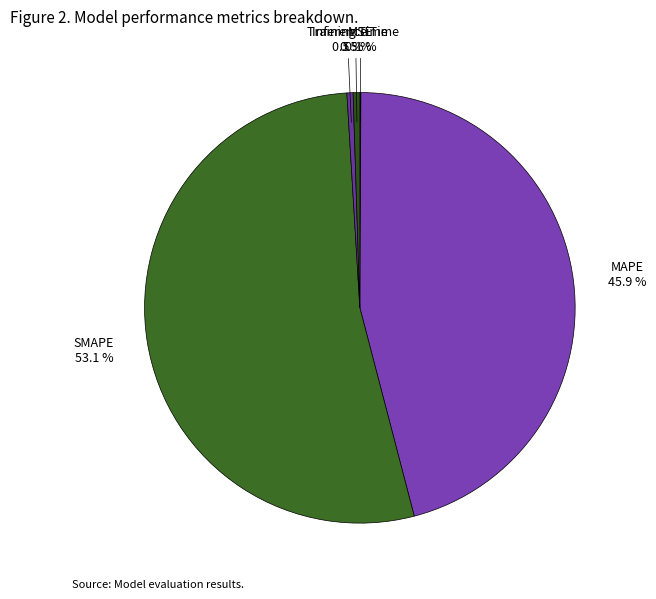

Which category has the biggest portion of the pie?

SMAPE